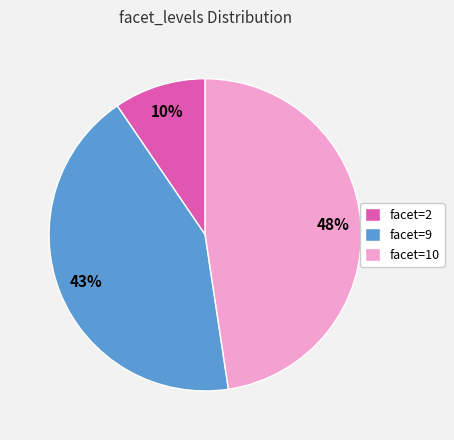

Does any single category account for the majority?

No